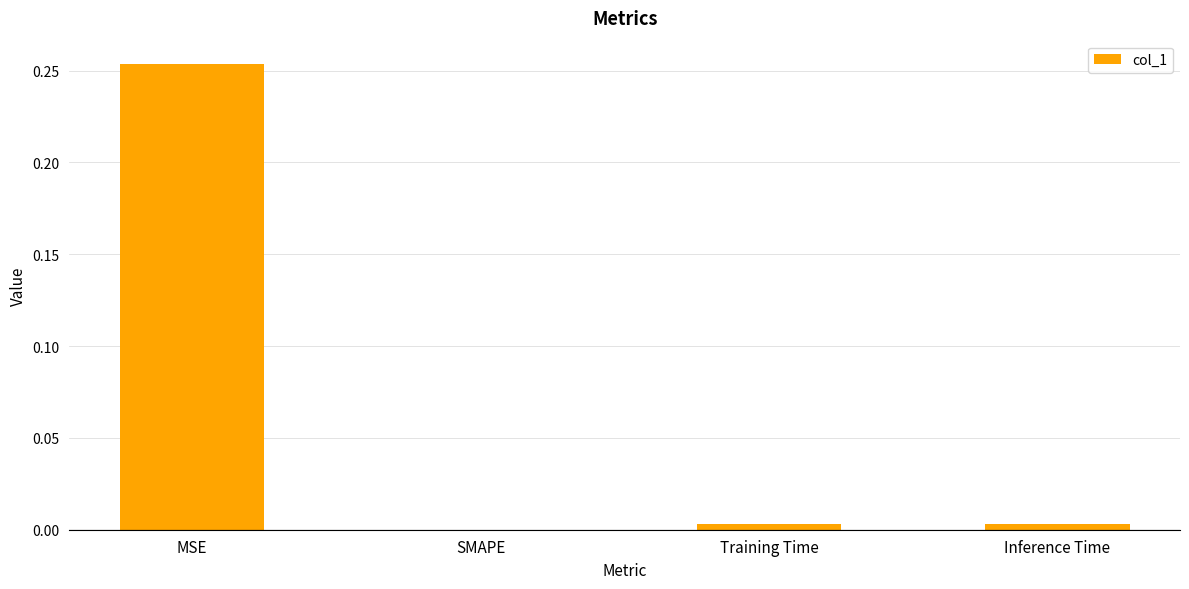

What is the change in value from MSE to SMAPE?

-0.3